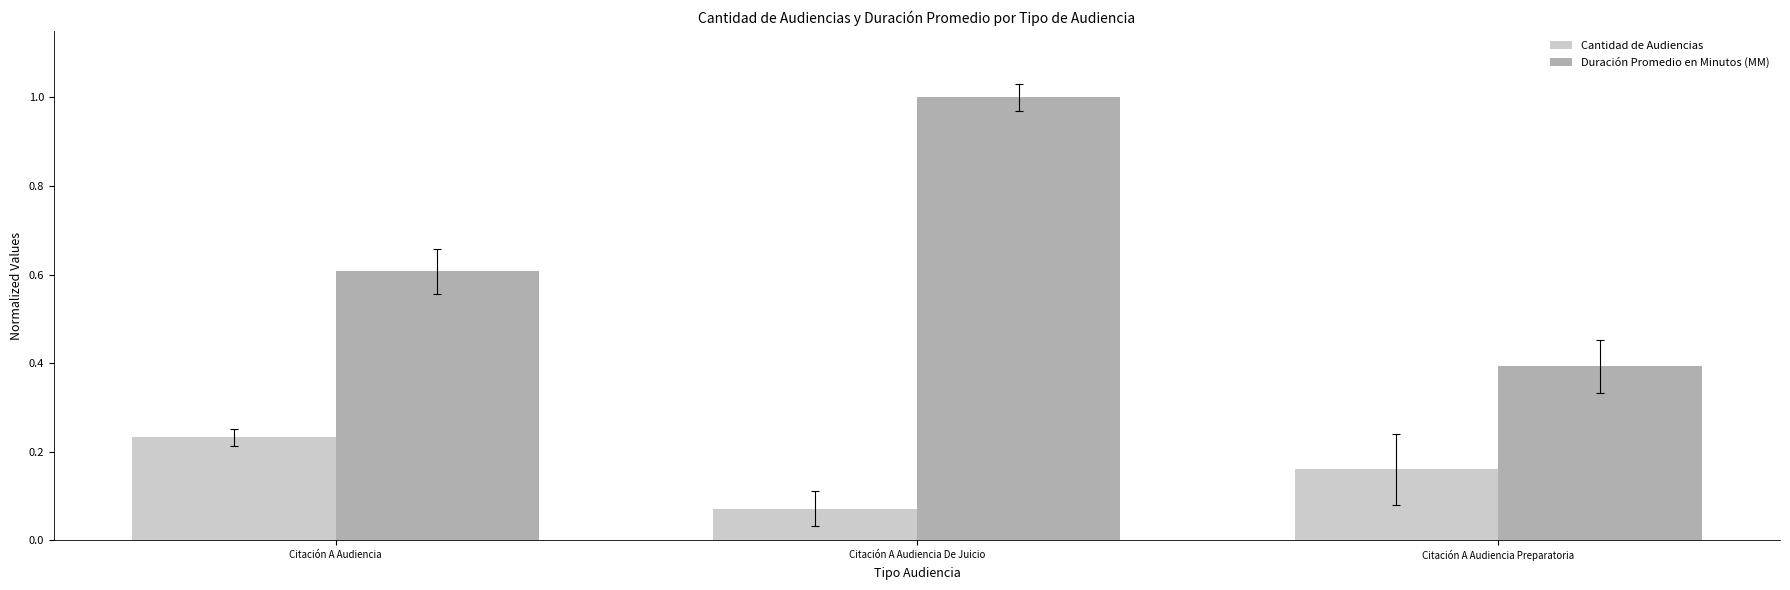

At Citación A Audiencia, list the series in order from largest to smallest.

Duración Promedio en Minutos (MM), Cantidad de Audiencias